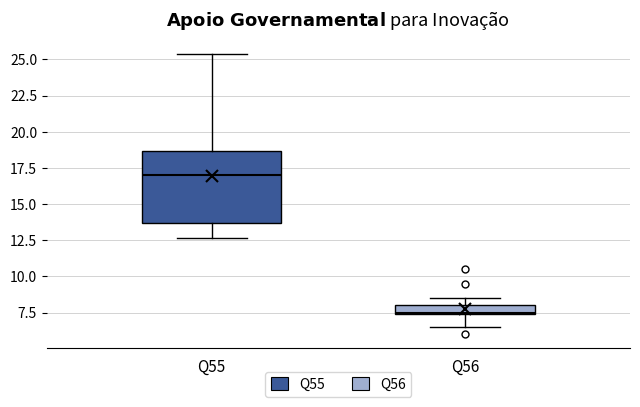

Where does the lower whisker of the box for Q55 end on the y-axis? The values are not printed on the chart, so give them approximately, as read against the axis.

12.5